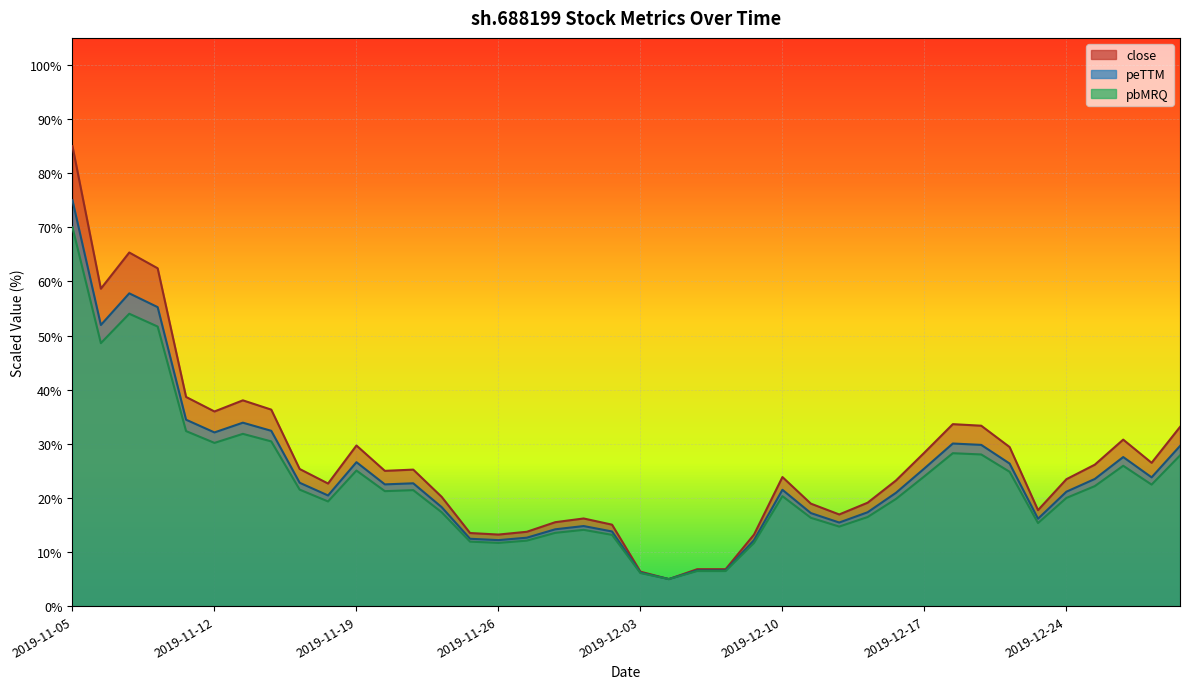

Reading left to right, extract all data points from this chart.

close: 85.0	58.7	65.3	62.4	38.7	36.0	38.0	36.3	25.3	22.7	29.7	25.0	25.2	20.2	13.5	13.2	13.7	15.5	16.2	15.1	6.4	5.0	6.8	6.8	13.2	23.9	18.9	16.9	19.1	23.2	28.4	33.6	33.3	29.4	17.7	23.5	26.1	30.8	26.5	33.1
peTTM: 75.0	52.0	57.8	55.3	34.4	32.1	33.9	32.4	22.8	20.4	26.6	22.5	22.7	18.3	12.5	12.2	12.7	14.2	14.8	13.8	6.2	5.0	6.6	6.6	12.2	21.5	17.2	15.5	17.4	20.9	25.5	30.1	29.8	26.4	16.2	21.1	23.5	27.6	23.8	29.6
pbMRQ: 70.0	48.6	54.0	51.7	32.3	30.2	31.8	30.4	21.5	19.3	25.1	21.2	21.4	17.3	11.9	11.7	12.1	13.5	14.1	13.2	6.1	5.0	6.5	6.5	11.7	20.3	16.3	14.7	16.5	19.8	24.0	28.3	28.0	24.8	15.4	20.0	22.2	25.9	22.5	27.8